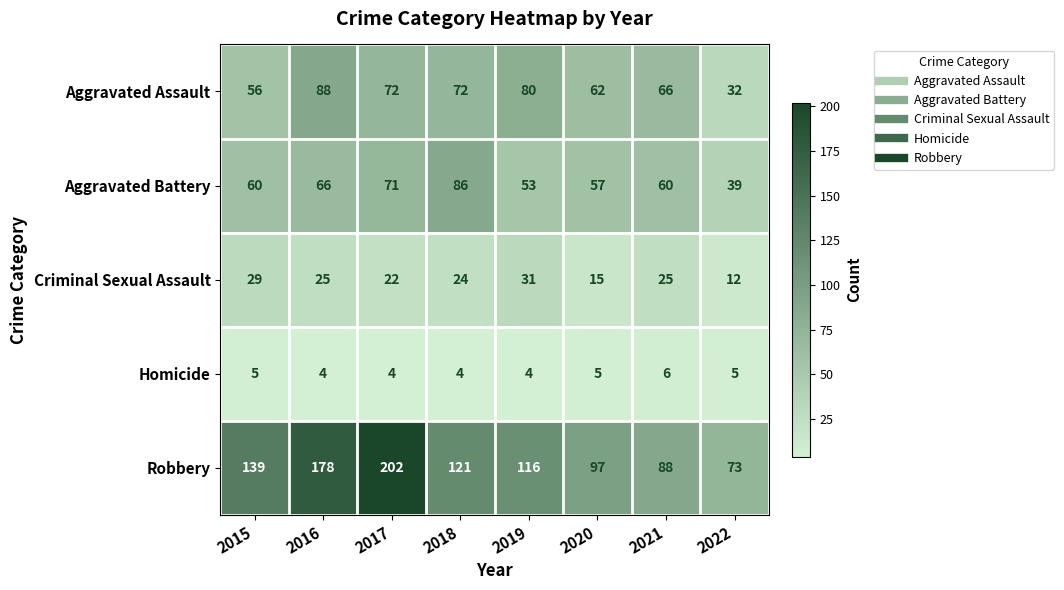

Read the Homicide value at 2018.

4